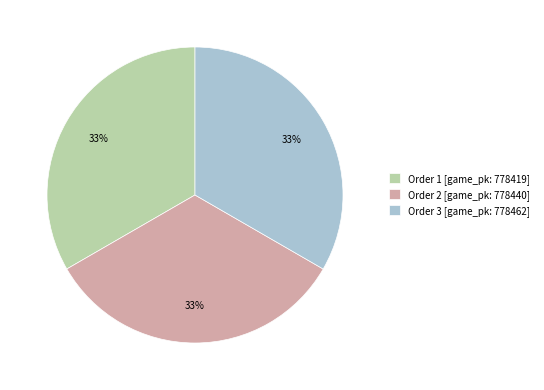

To the nearest percent, what is the combined percentage of Order 3 [game_pk: 778462] and Order 1 [game_pk: 778419]?

67%